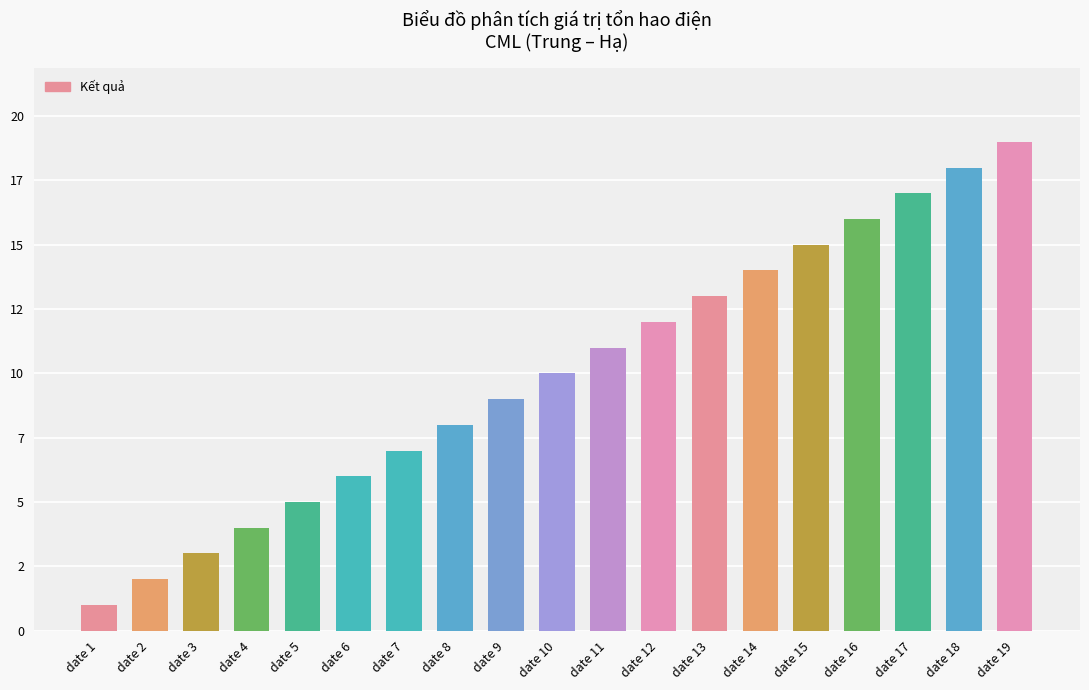

What is the greatest value displayed?

19